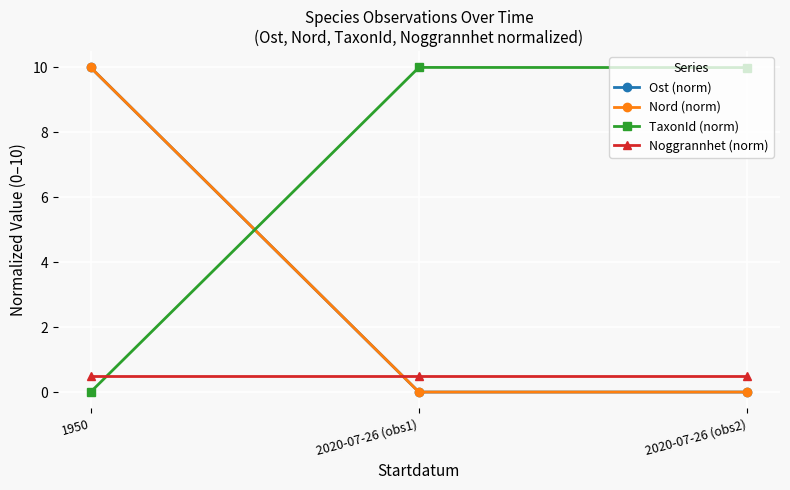

Where is Ost (norm) nearest to the value 5?

1950